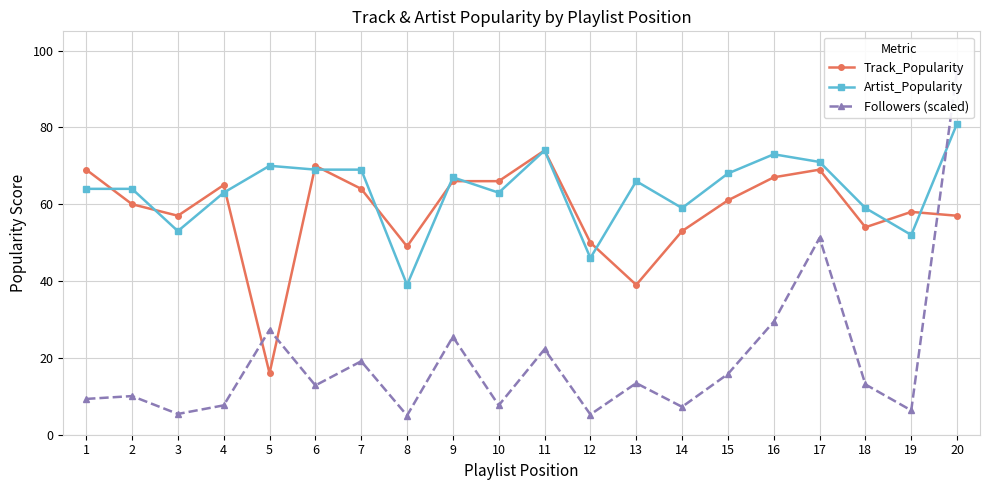

Rank the series by their maximum value, from highest to lowest.

Followers (scaled), Artist_Popularity, Track_Popularity